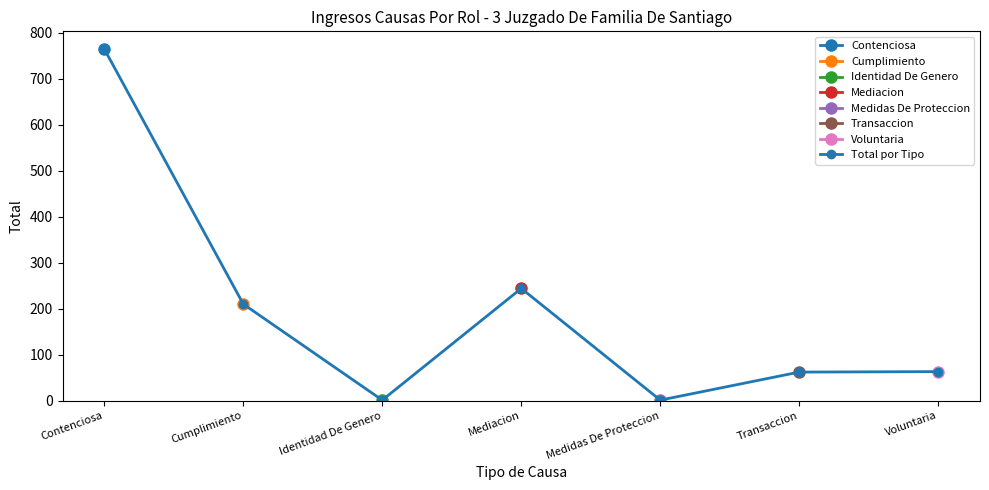

What is the label of the 3rd point from the left?

Identidad De Genero